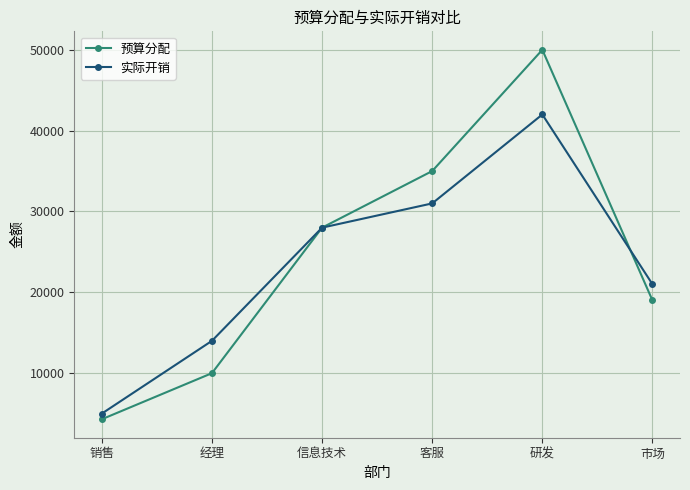

What is the approximate value of 预算分配 at 销售, to the nearest 50?

4300